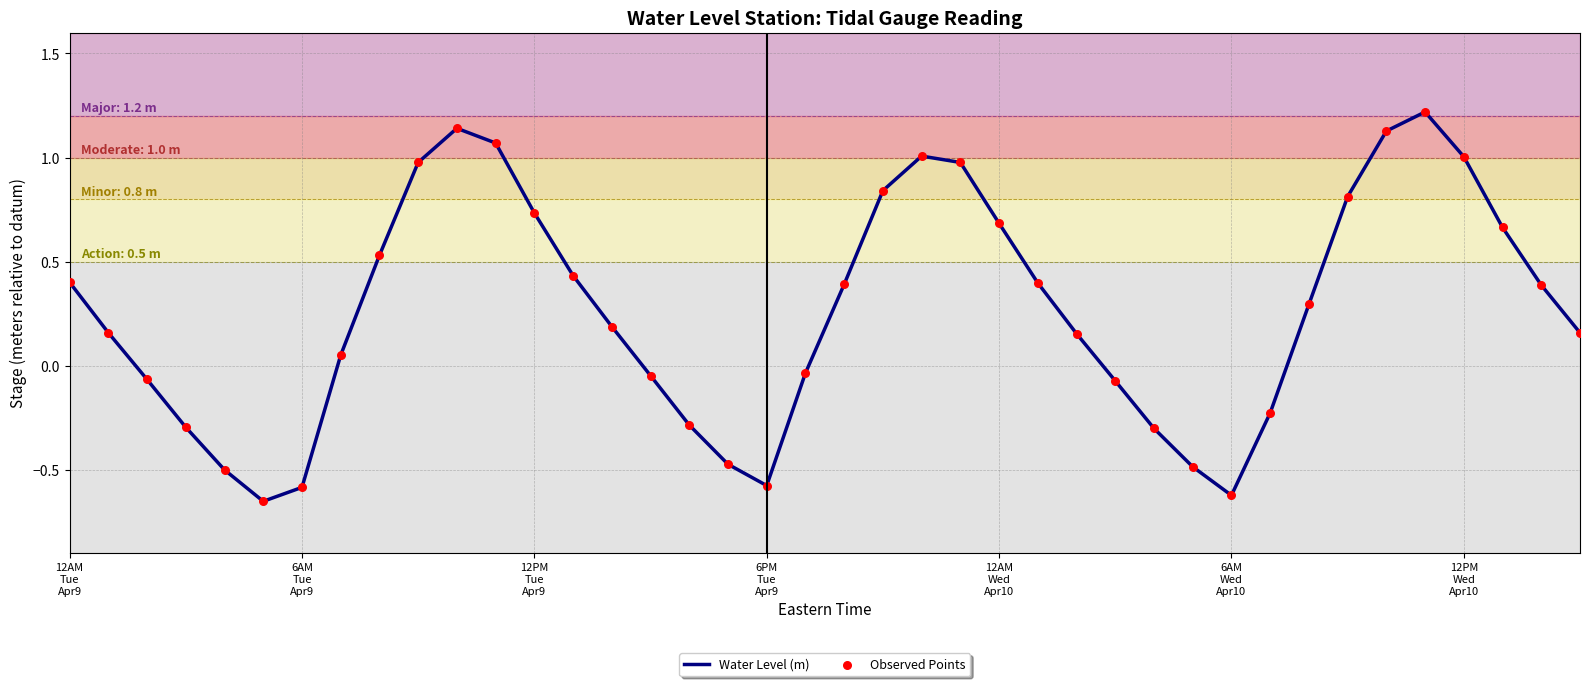

What is the difference between the maximum and minimum values?

1.9